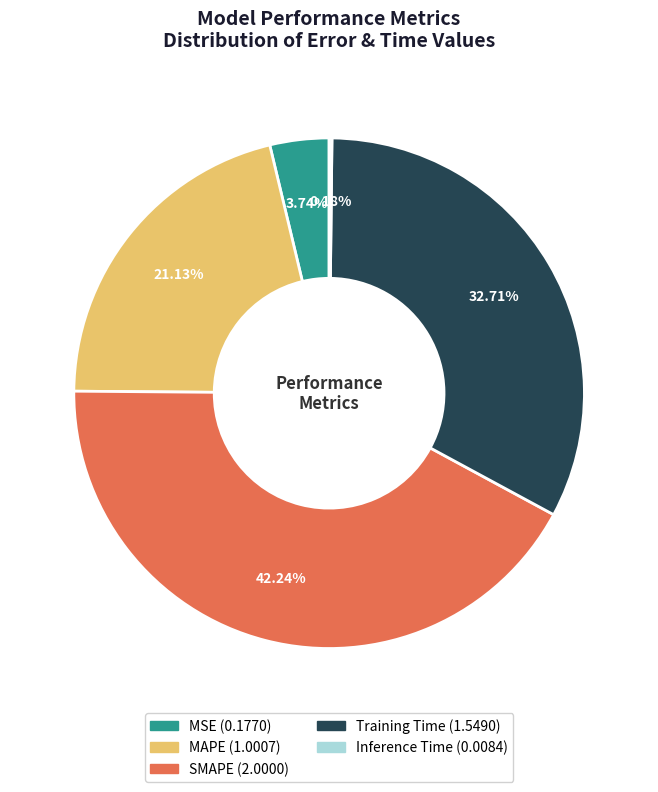

The Training Time slice represents 39% of the pie. True or false?

False